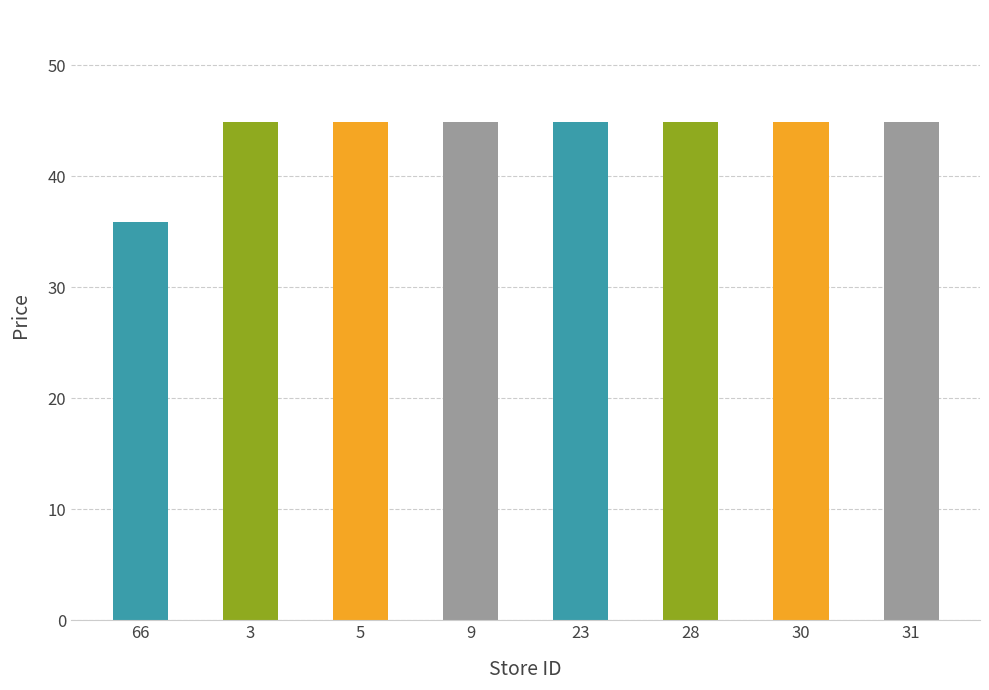

What is the sum of the values at 9 and 3?

89.8